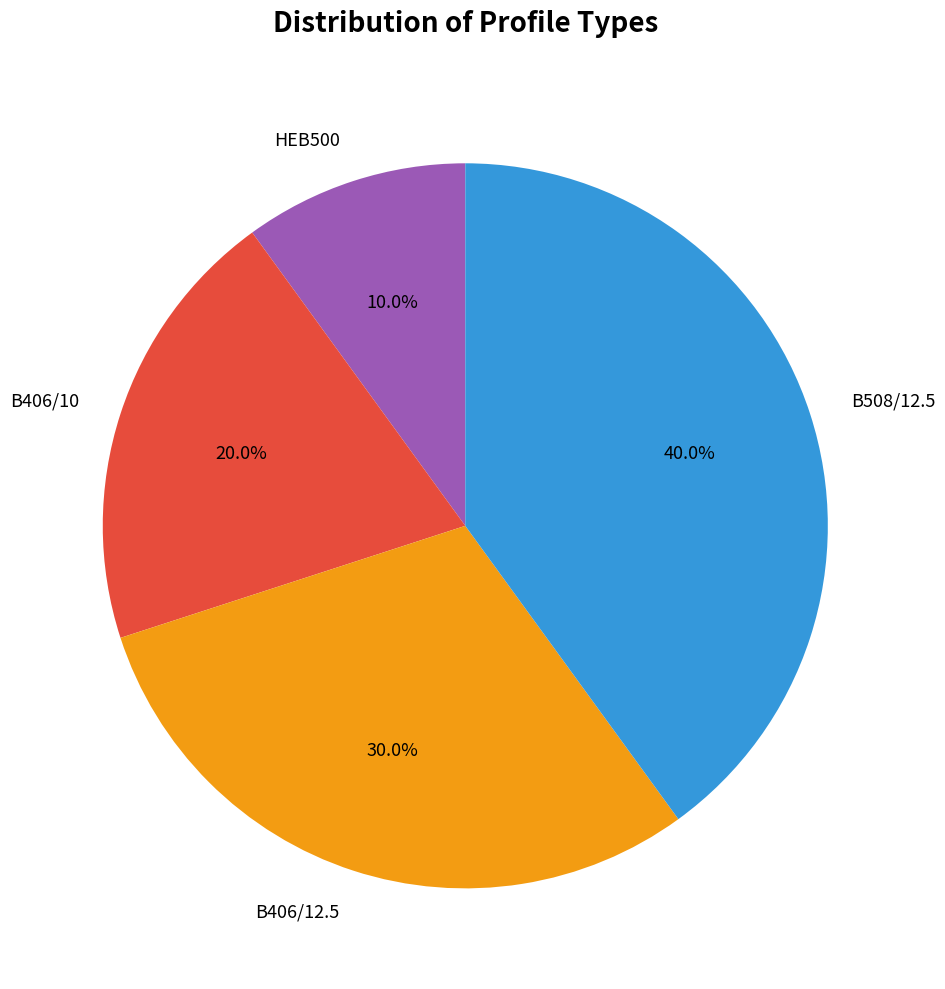

What percentage do B406/12.5 and B508/12.5 together represent?

70.0%